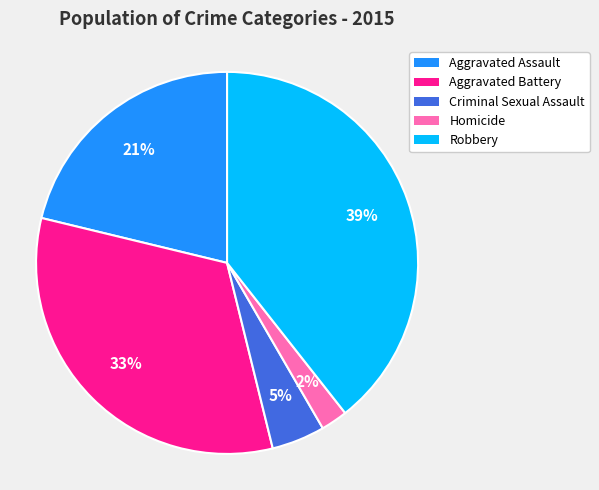

How many segments does this pie chart have?

5